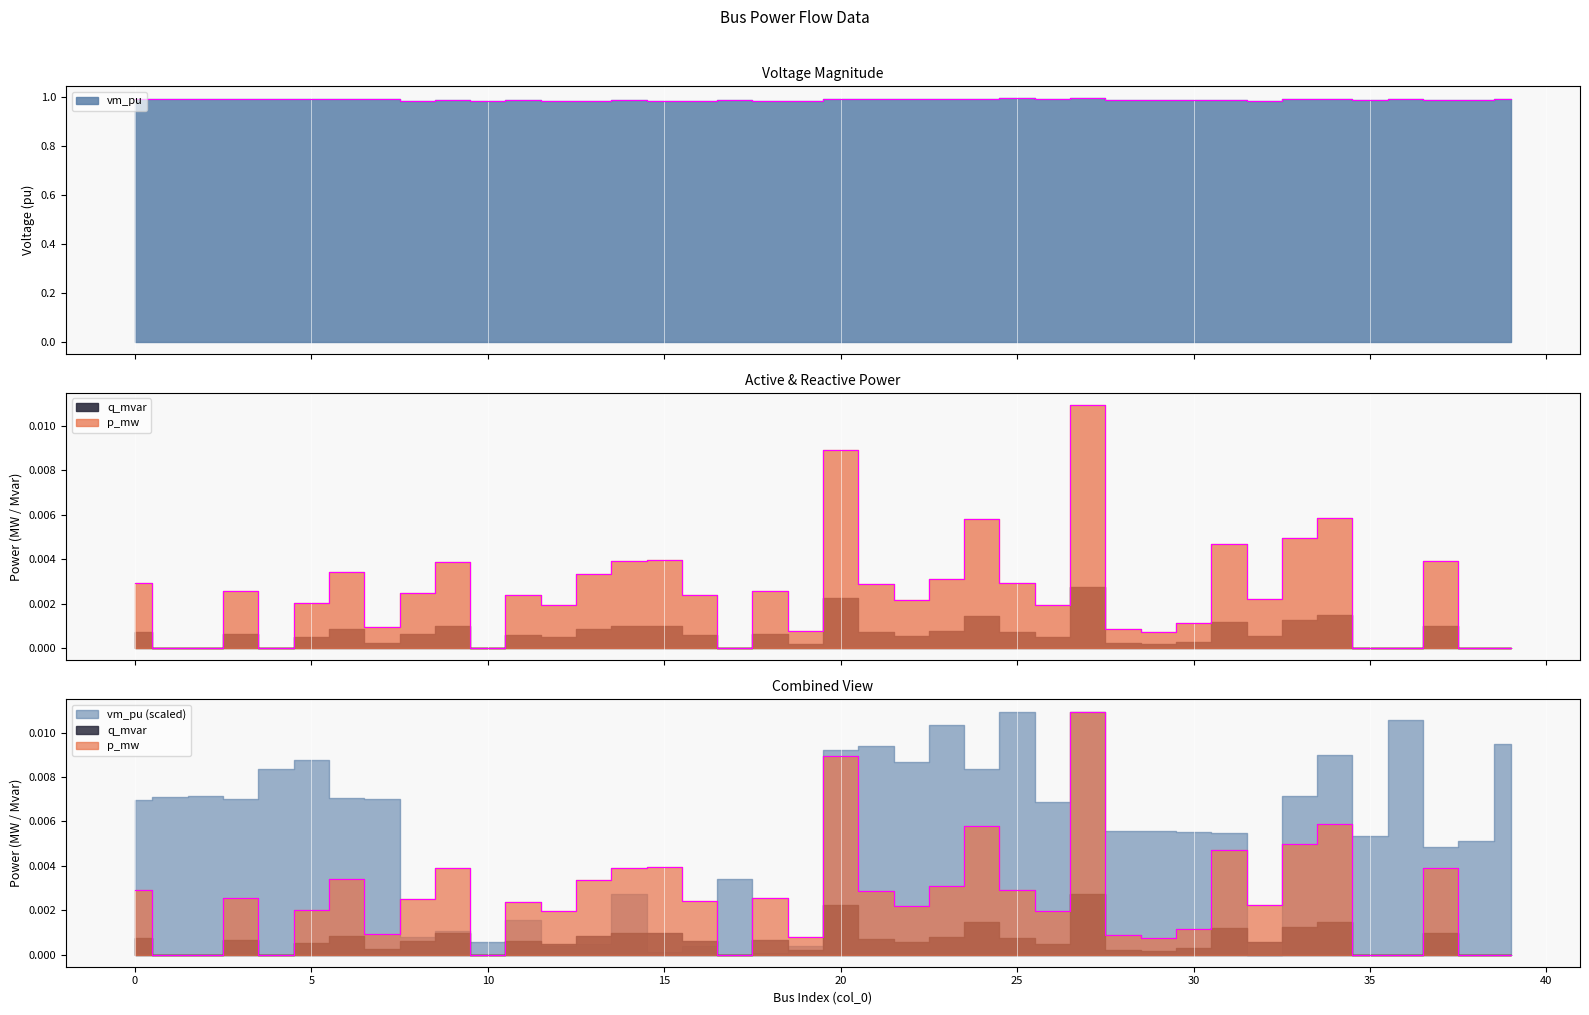

Is it true that p_mw equals -0.0 at 38?

False